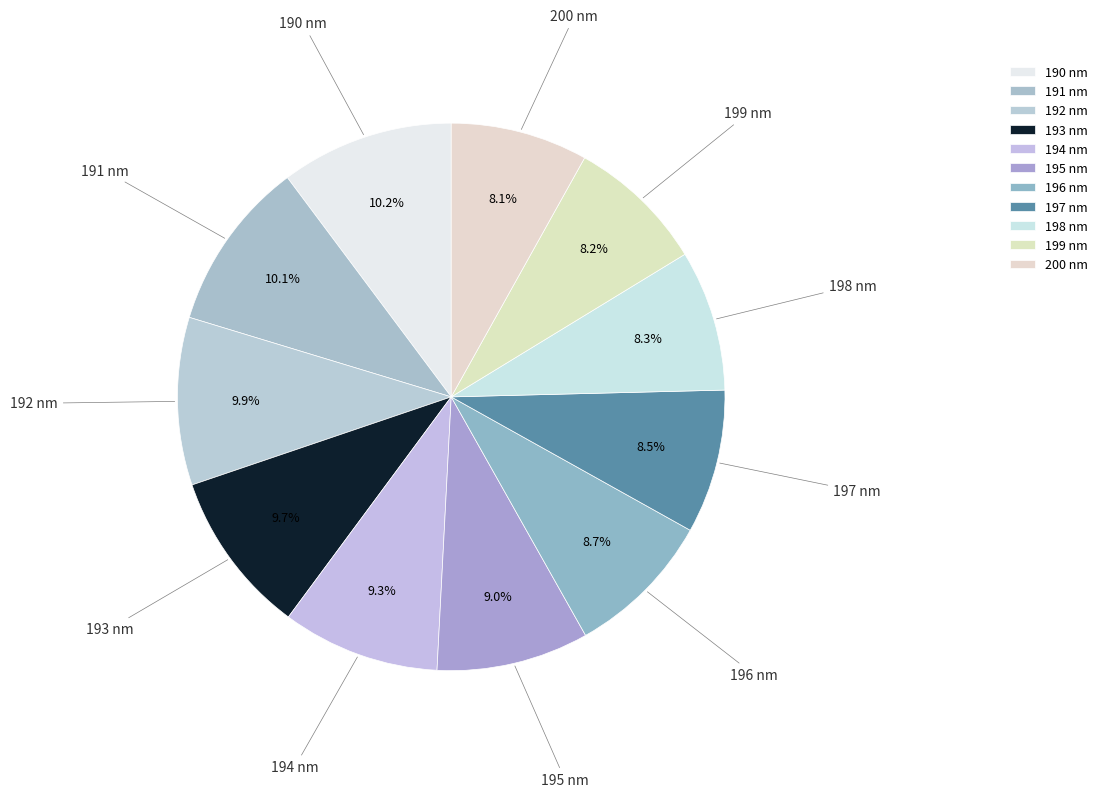

What percentage do 200 nm and 193 nm together represent?

17.8%